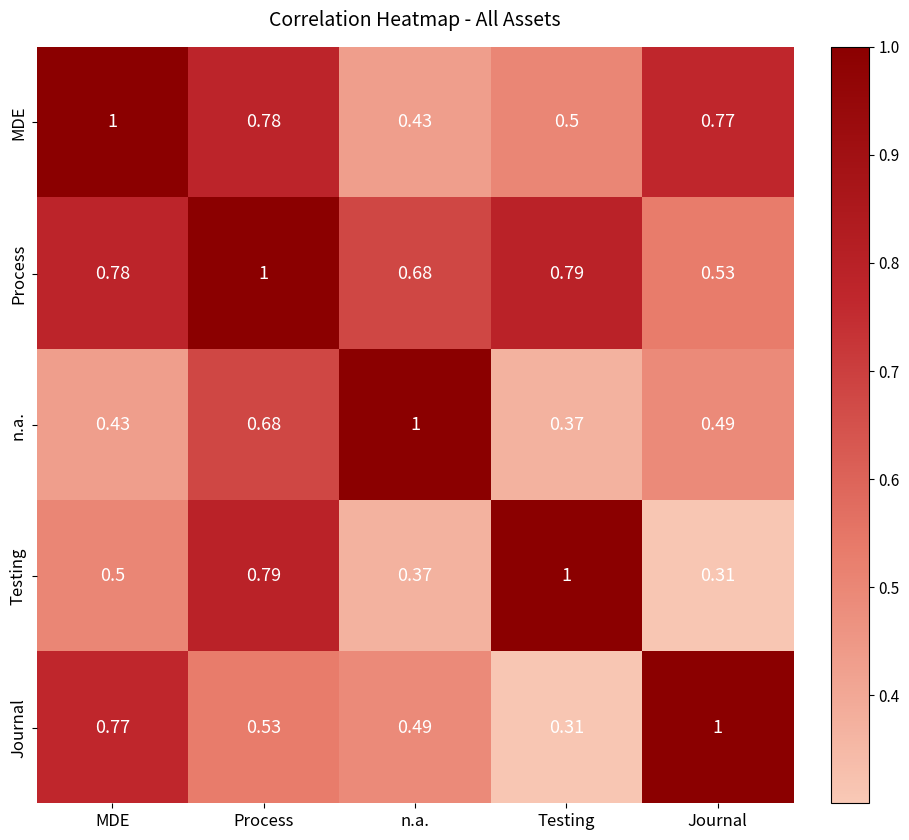

Which category has the highest value in the Testing series?

Testing